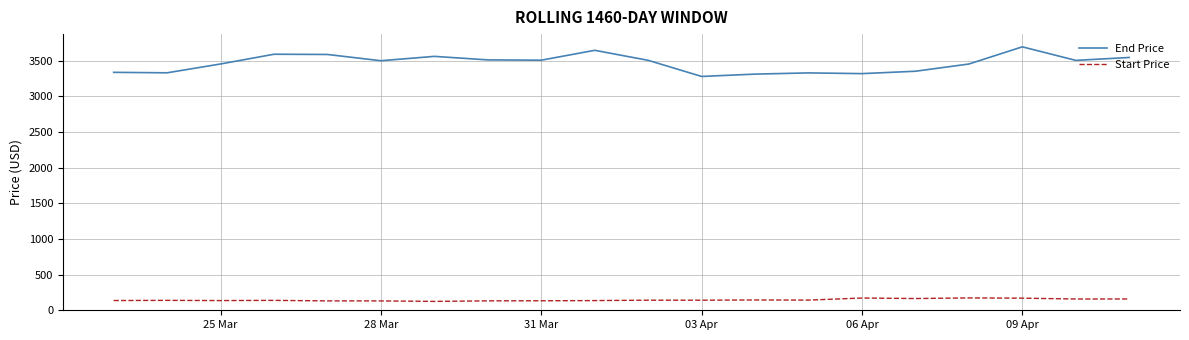

True or false: Start Price and End Price cross at least once.

False